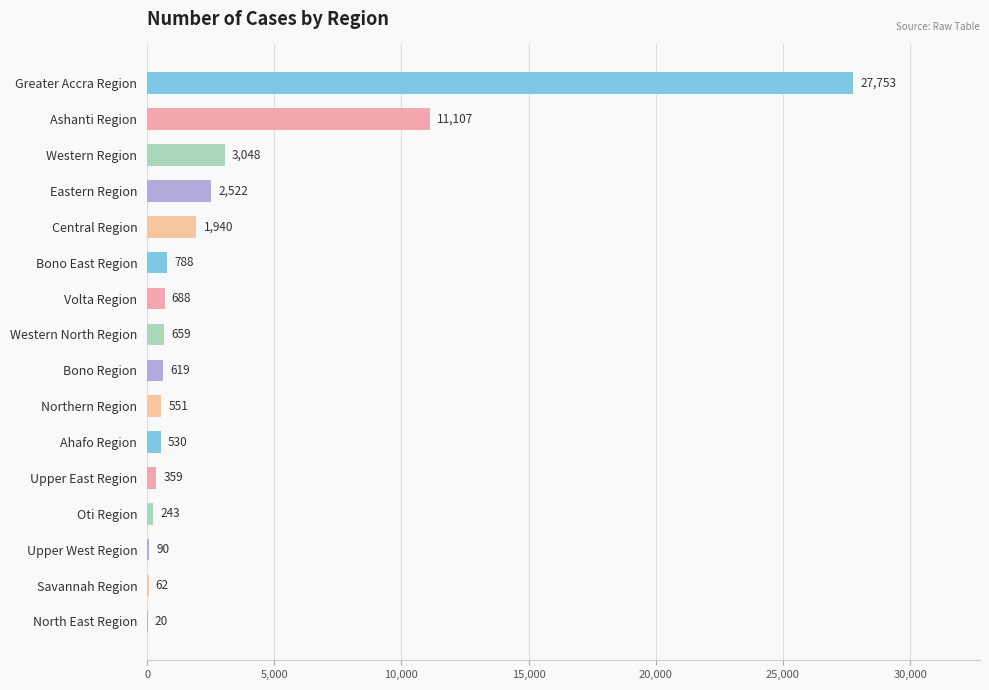

What value does the data have at Oti Region, to the nearest 100?

200